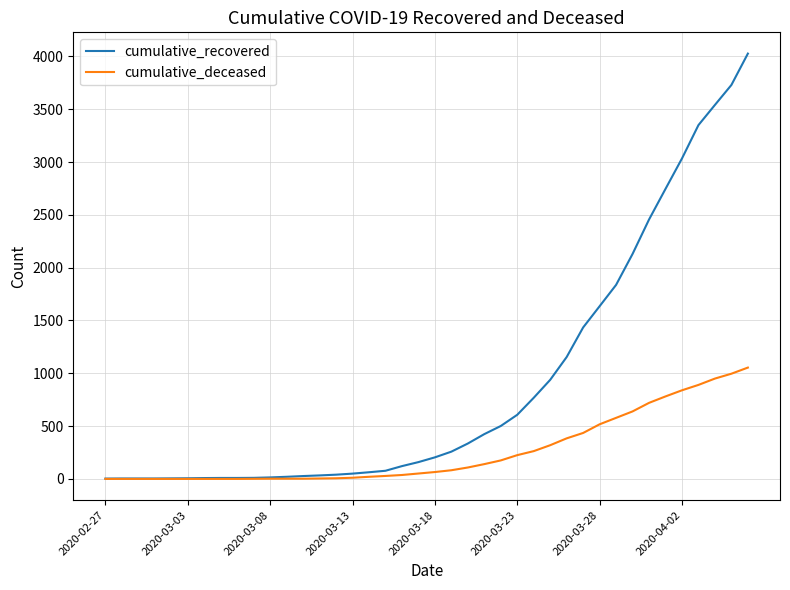

What is the difference between the maximum and second lowest values in the cumulative_deceased series?

1054